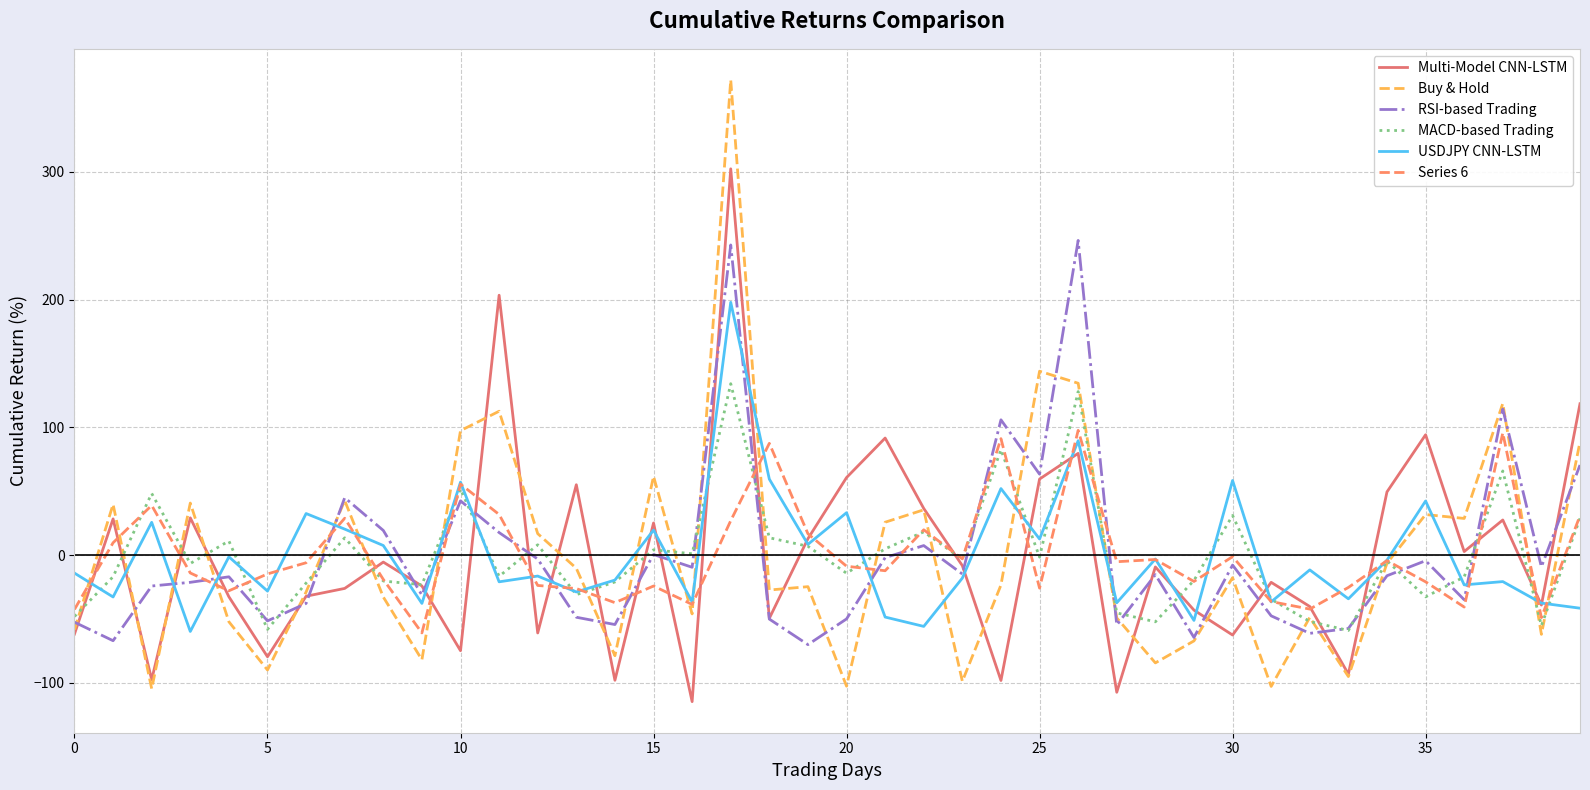

Which series ends up on top after the final intersection of USDJPY CNN-LSTM and Buy & Hold?

Buy & Hold